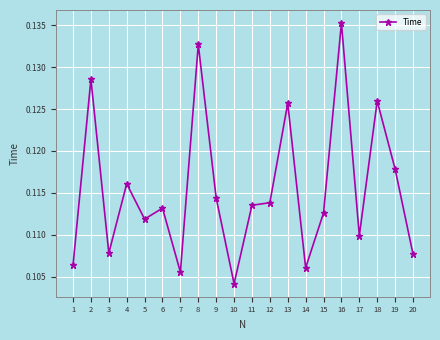

True or false: there are more than 0 points higher than both neighbors.

True